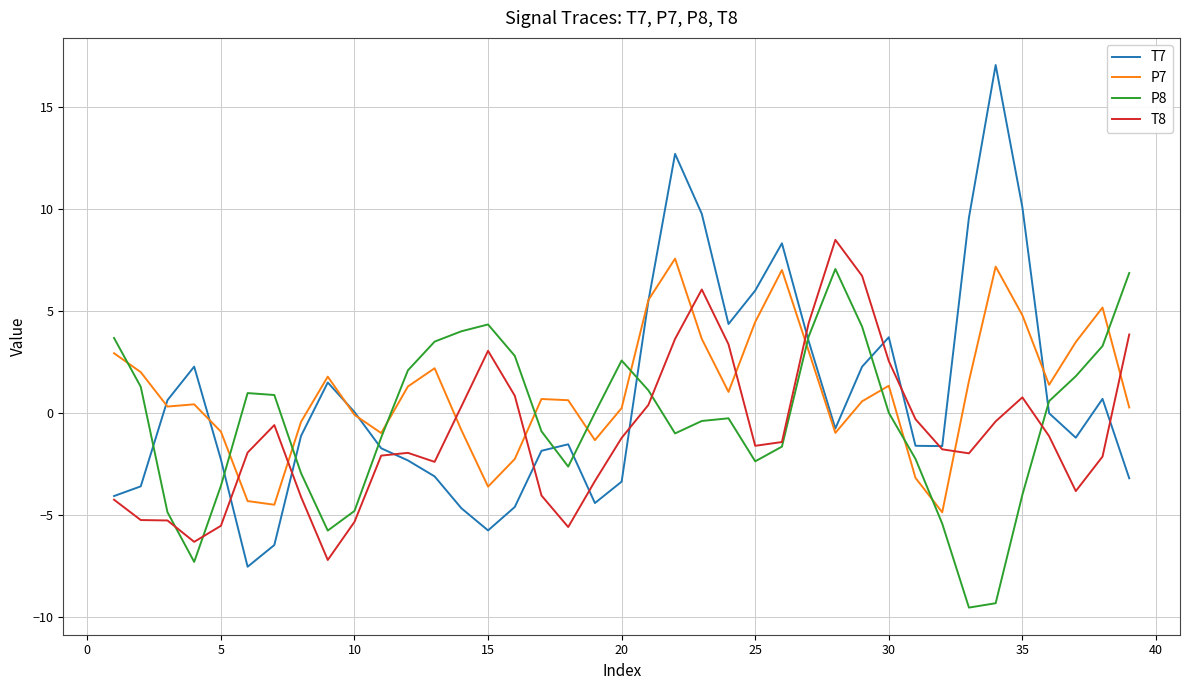

Does the chart display data point markers on the line(s)?

No